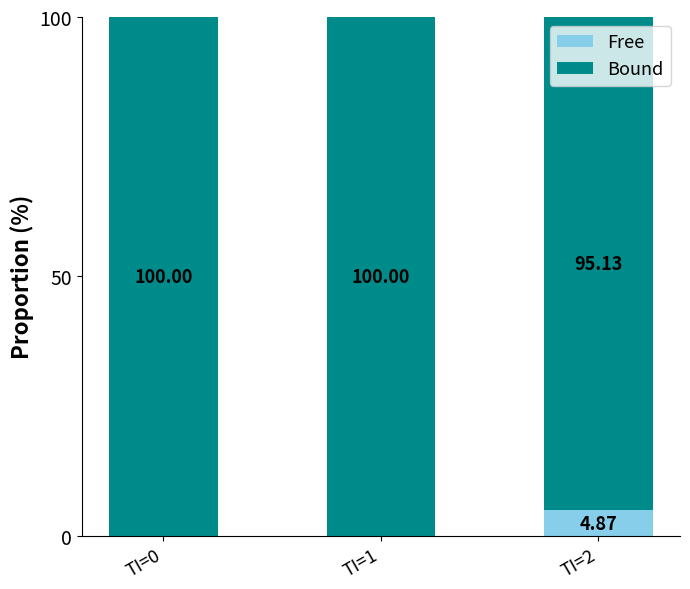

What is the total value across all series at TI=1?

100.0